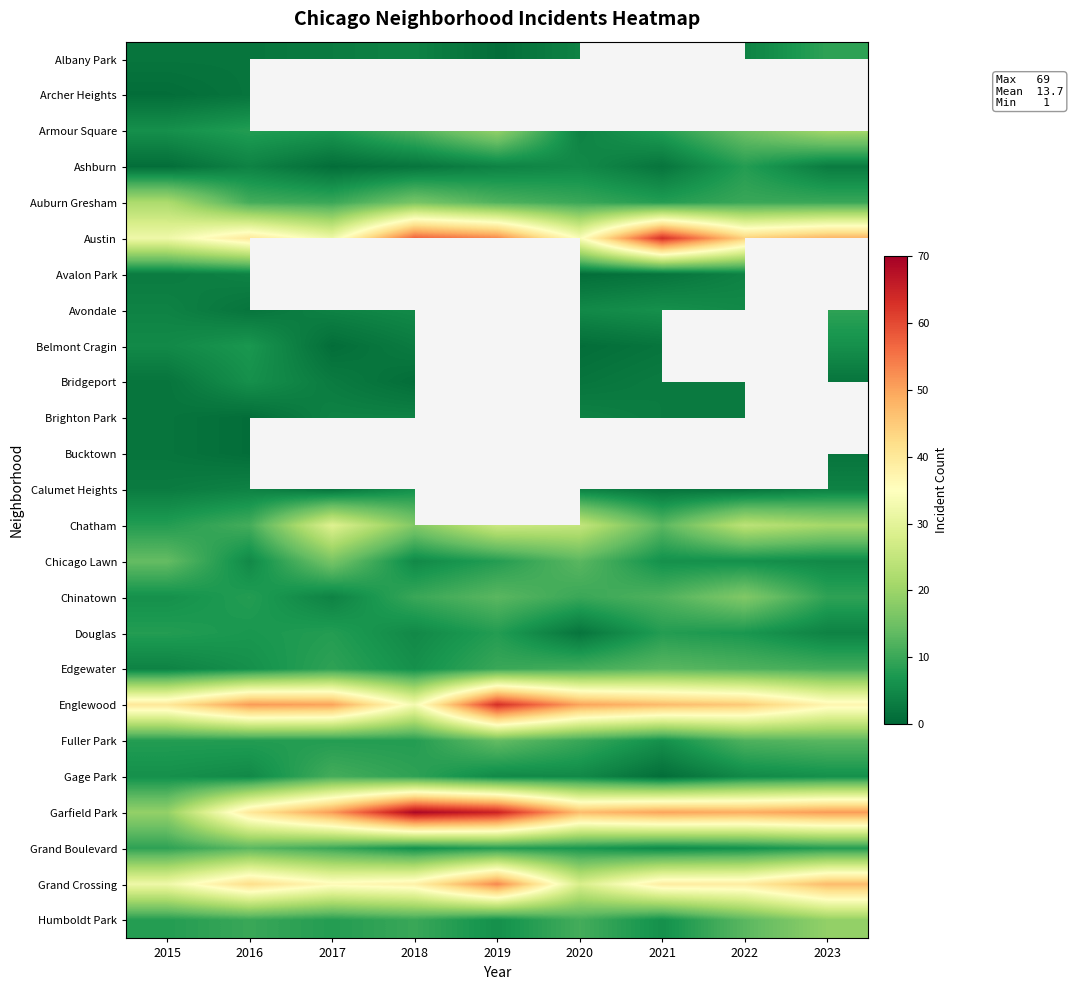

True or false: Avalon Park has a value of 1.8 at 2015.

False